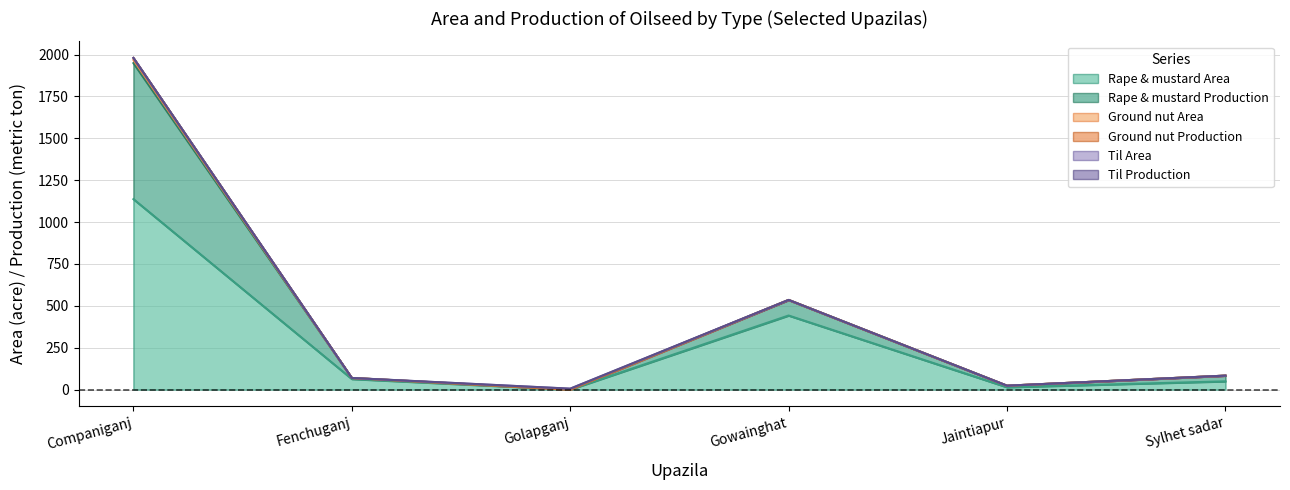

True or false: Til Area and Til Production cross at least once.

False